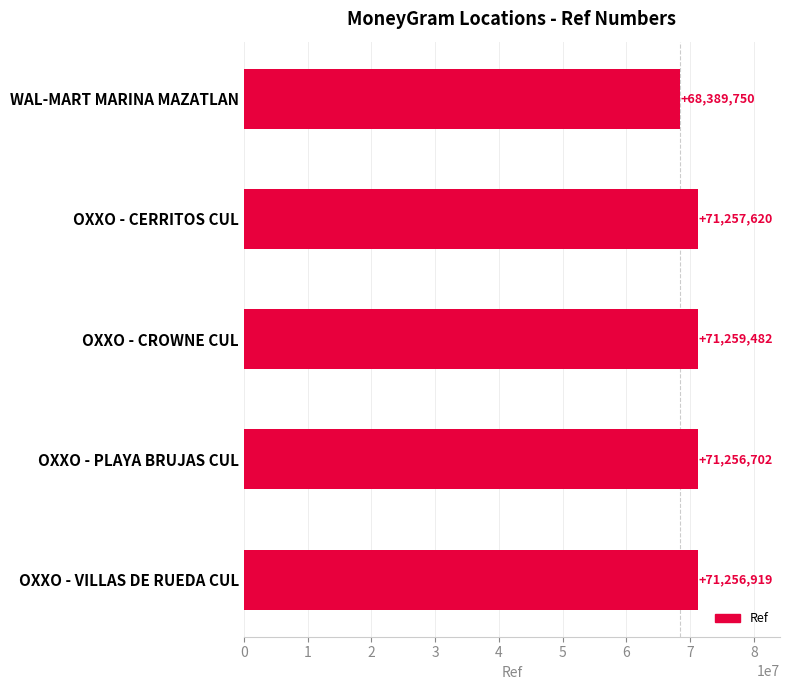

Reading top to bottom, what are all the values shown in this chart?

WAL-MART MARINA MAZATLAN=68389750	OXXO - CERRITOS CUL=71257620	OXXO - CROWNE CUL=71259482	OXXO - PLAYA BRUJAS CUL=71256702	OXXO - VILLAS DE RUEDA CUL=71256919